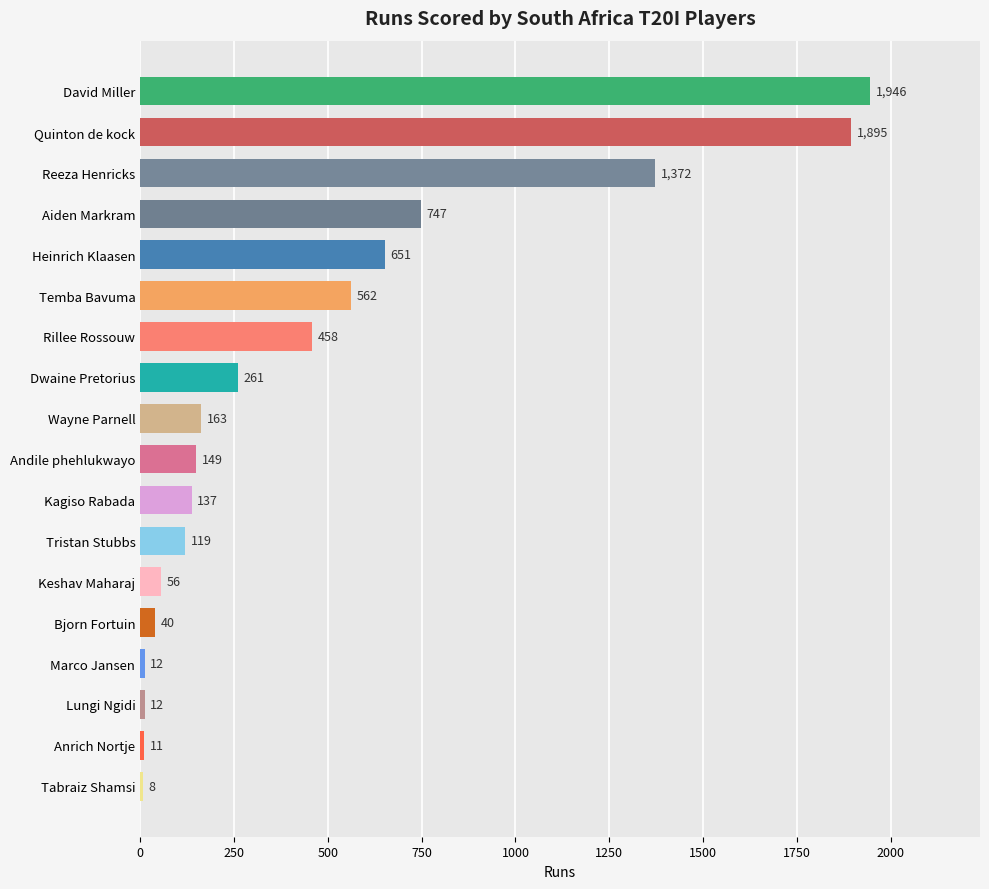

What is the sum of all values?

8599